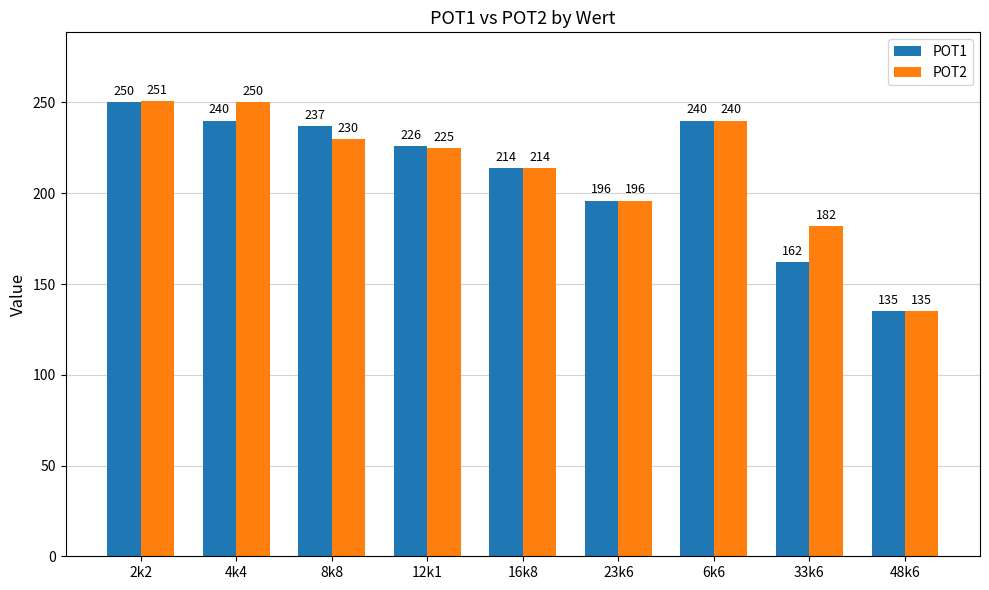

Which label corresponds to the largest value in the chart?

2k2